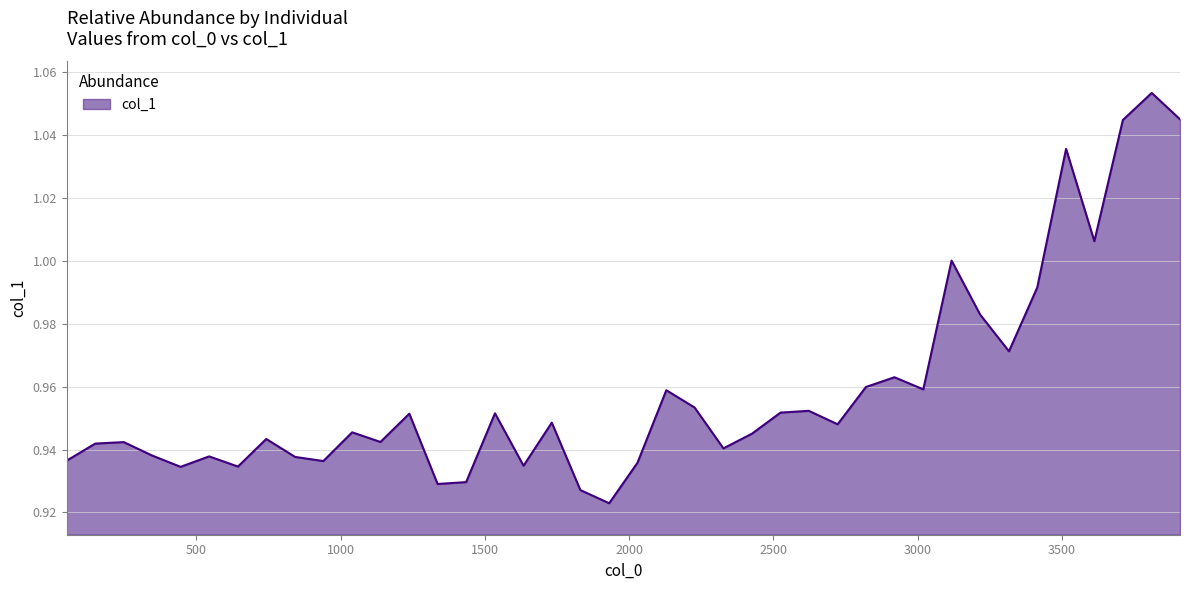

Is this an area chart (filled region under the line)?

Yes